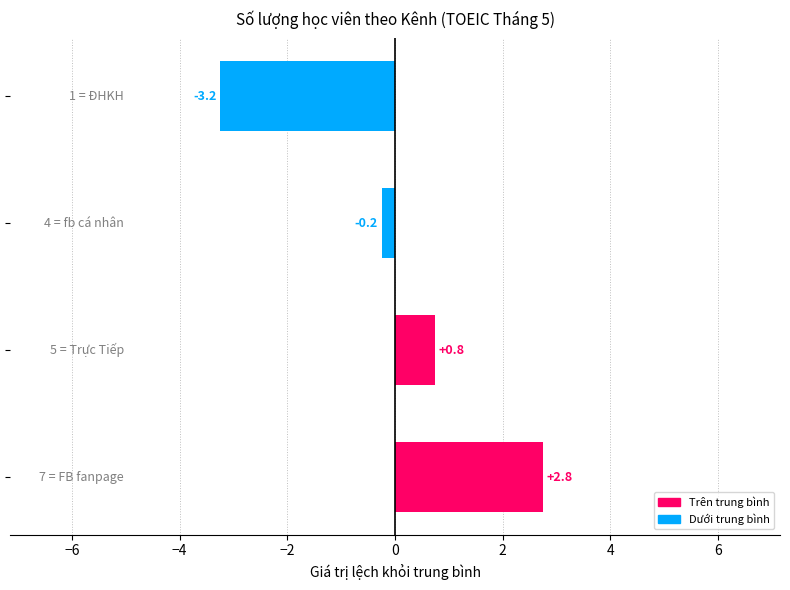

What is the difference between the second highest and second lowest values?

1.0